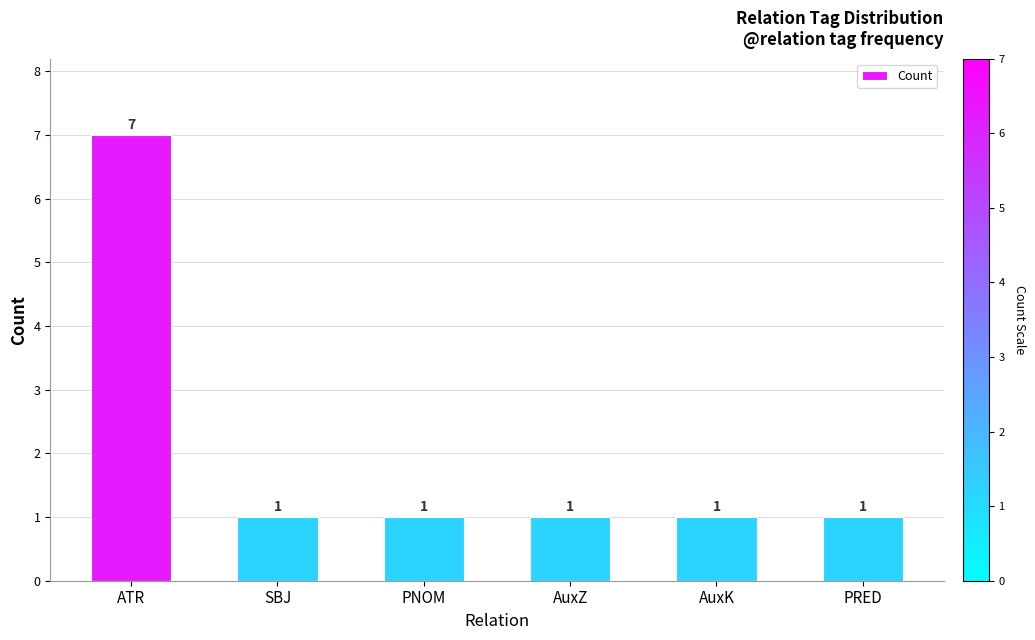

What is the value of the 3rd bar from the left?

1